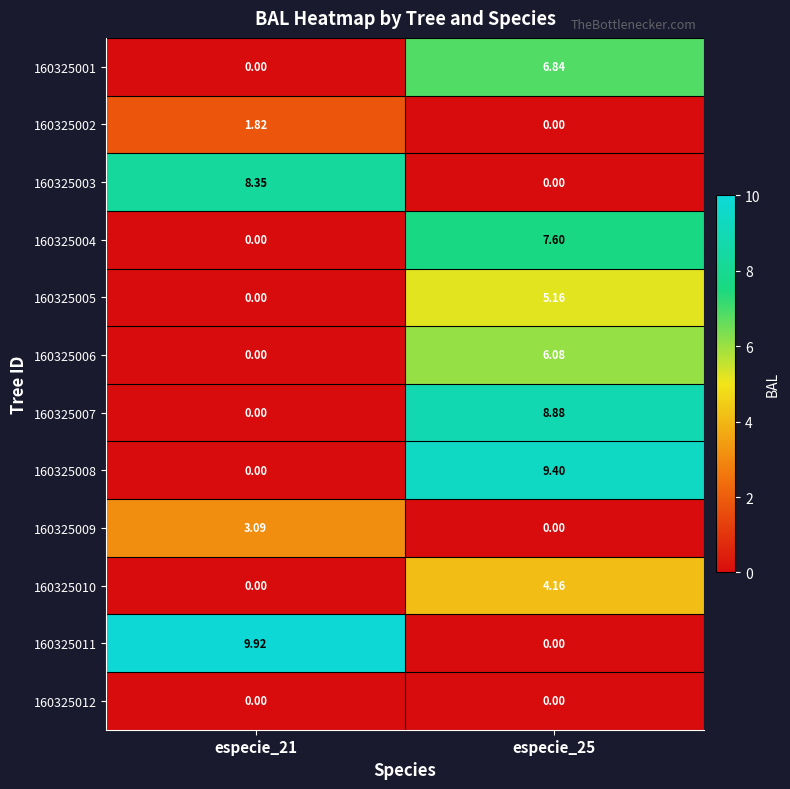

How many data points in 160325005 are less than 5?

1